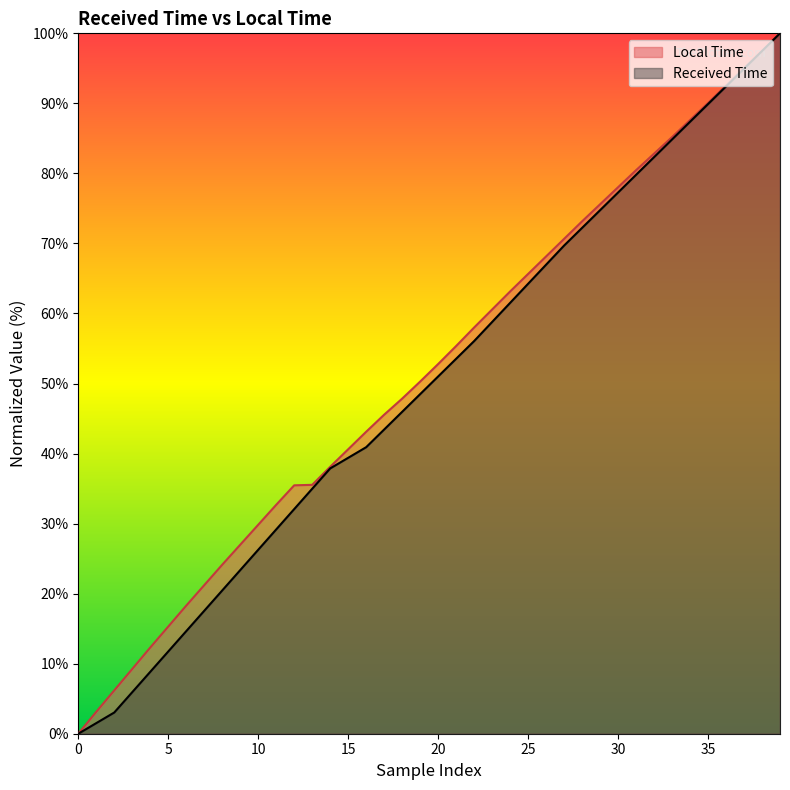

Does the chart display data point markers on the line(s)?

No